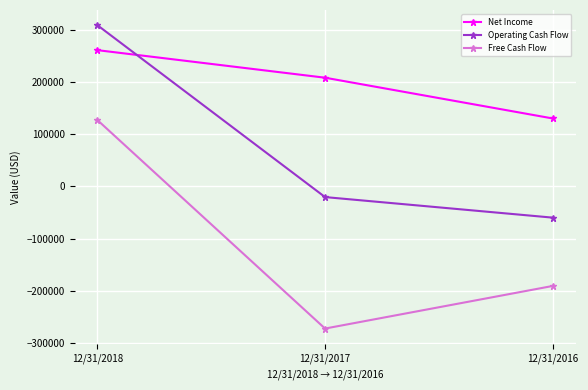

Rank the categories by Operating Cash Flow value from lowest to highest.

12/31/2016, 12/31/2017, 12/31/2018